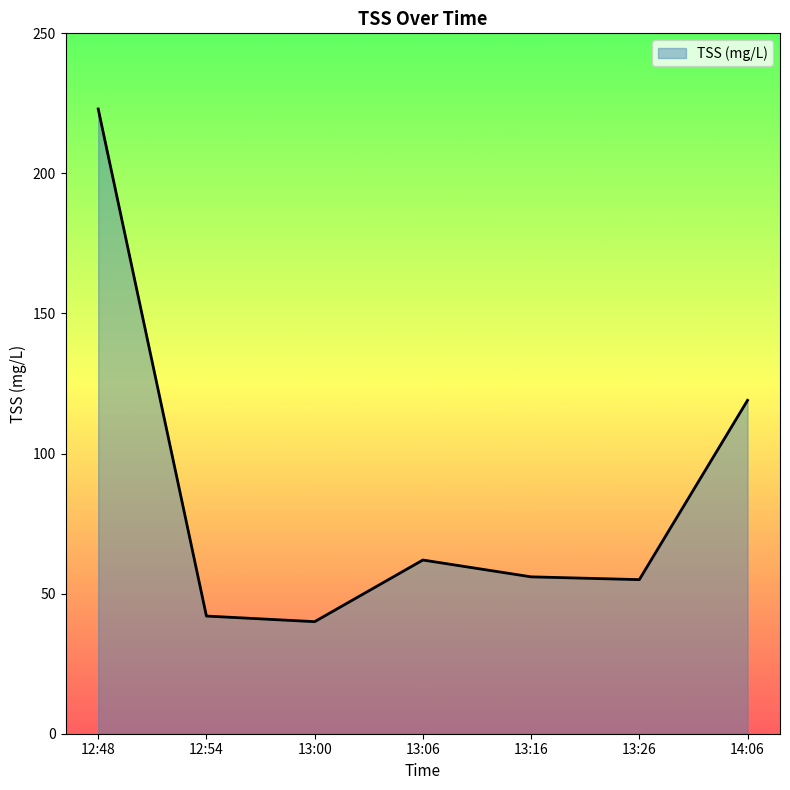

What is the approximate value at 12:48?

223